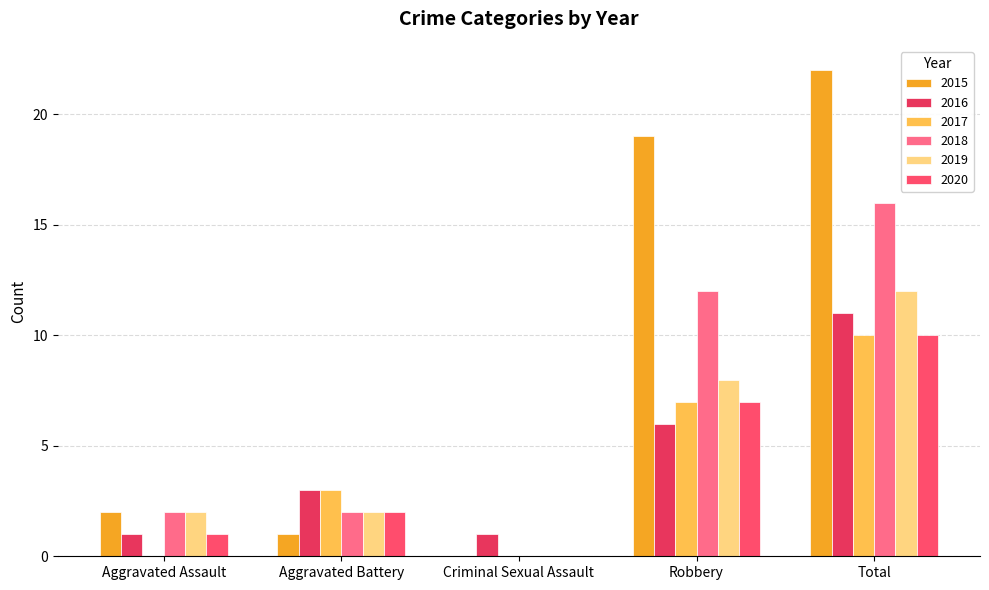

How many positive values does the 2019 series have?

4